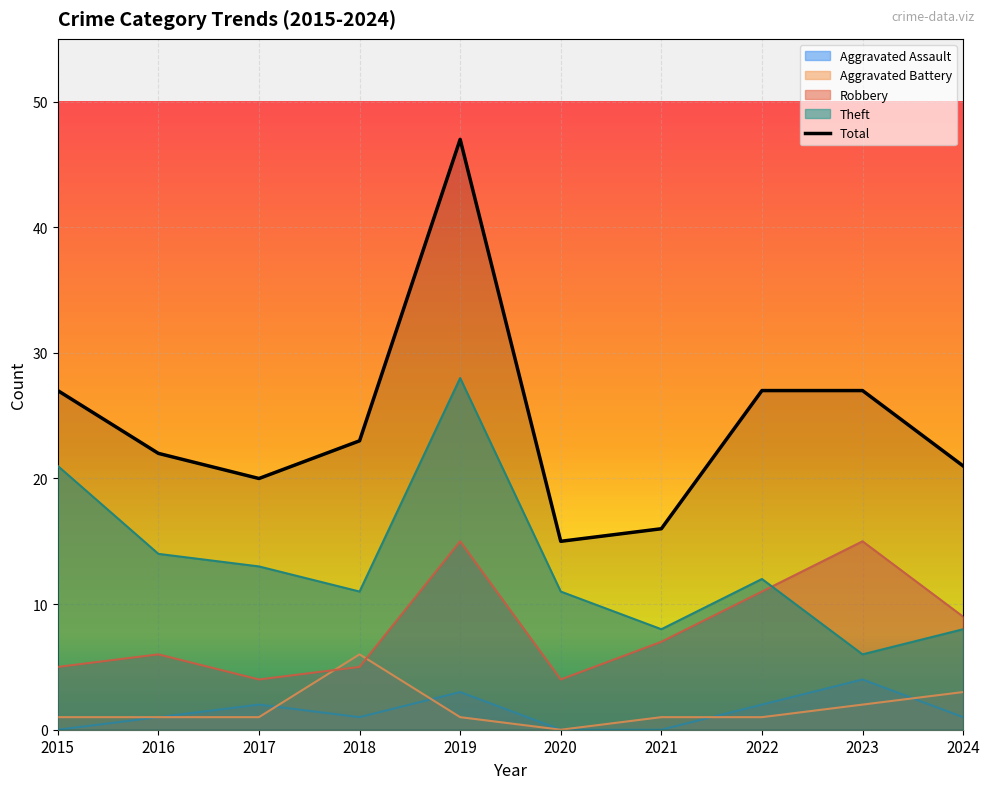

Reading right to left, transcribe all the data shown in this chart.

2024=21	2023=27	2022=27	2021=16	2020=15	2019=47	2018=23	2017=20	2016=22	2015=27